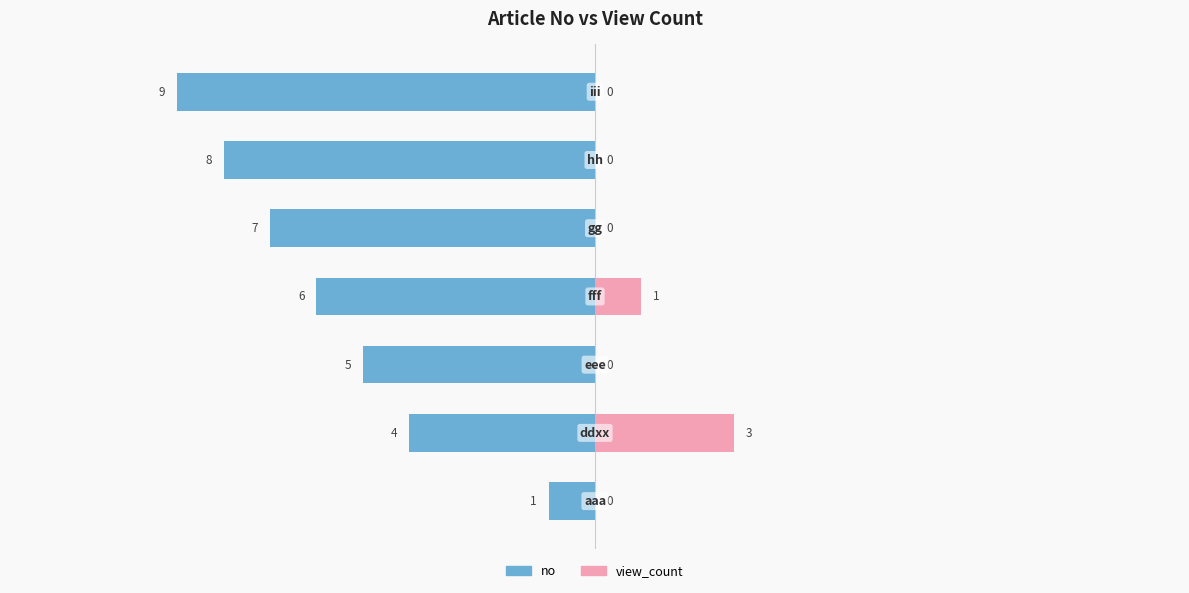

What are all the series names shown in the legend?

no, view_count